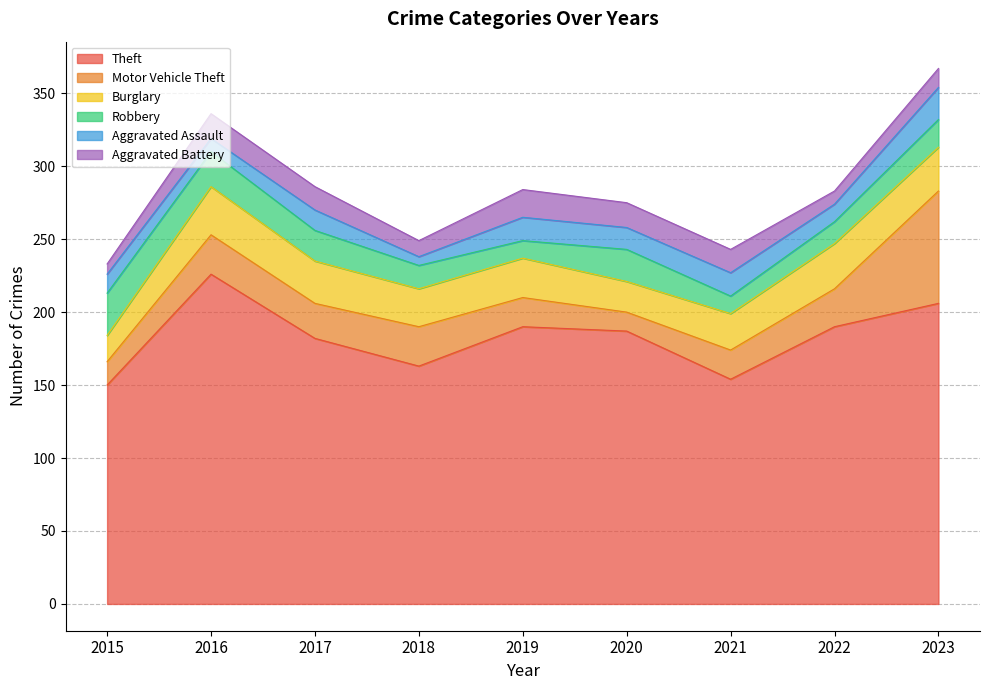

What is the difference between the Burglary values at 2015 and 2017?

11